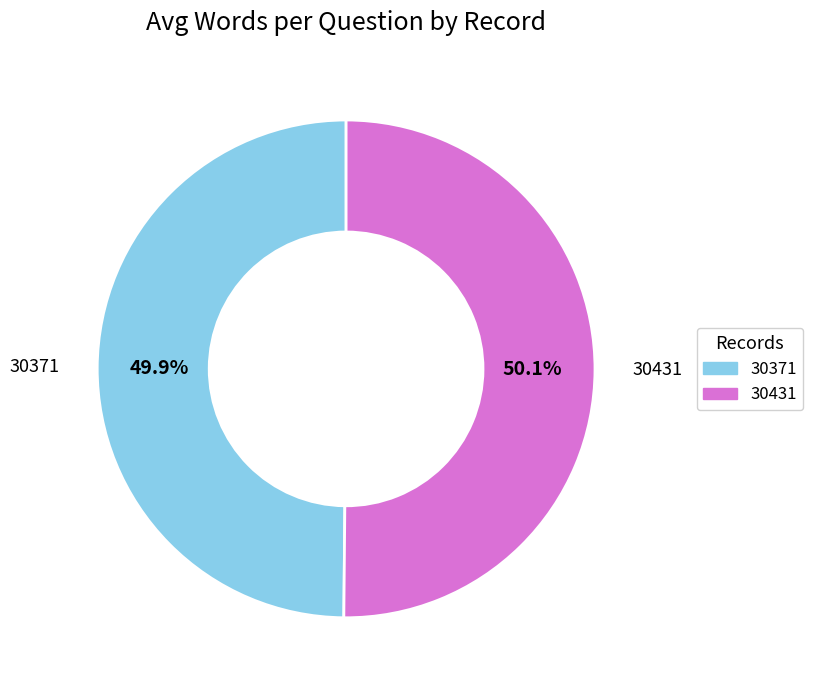

Count the number of slices in the pie.

2